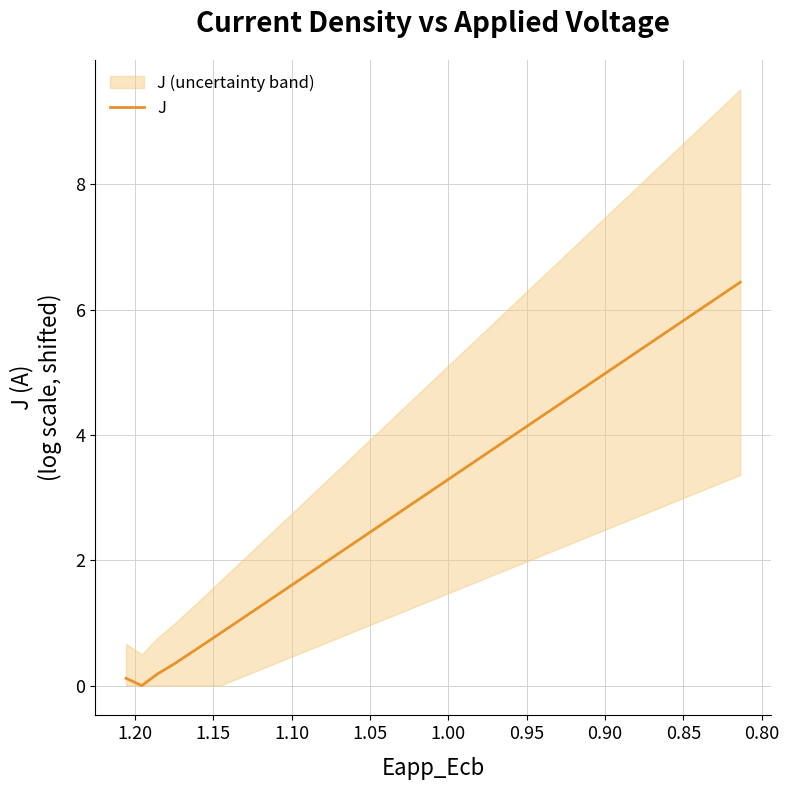

How many lines are shown in the chart?

1